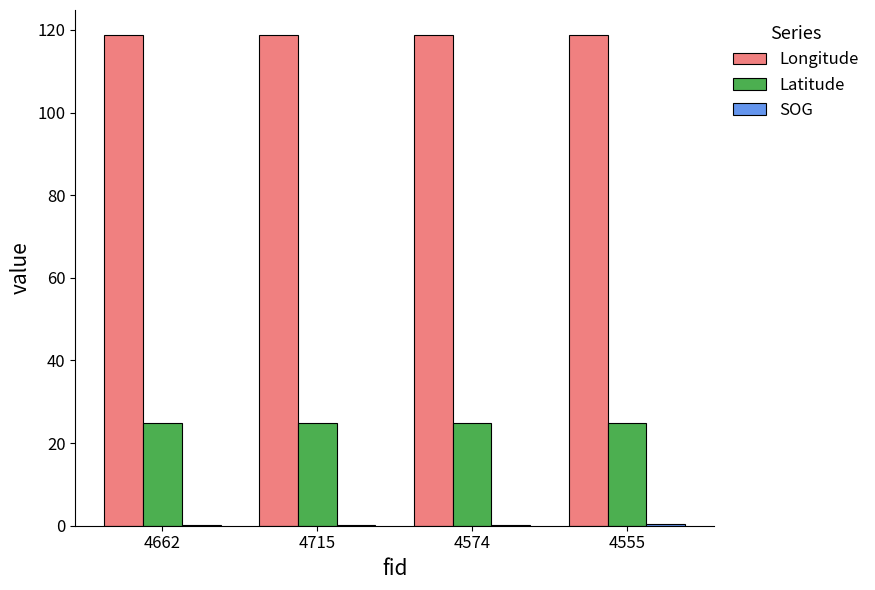

The value of Latitude at 4715 is 24.8. True or false?

True